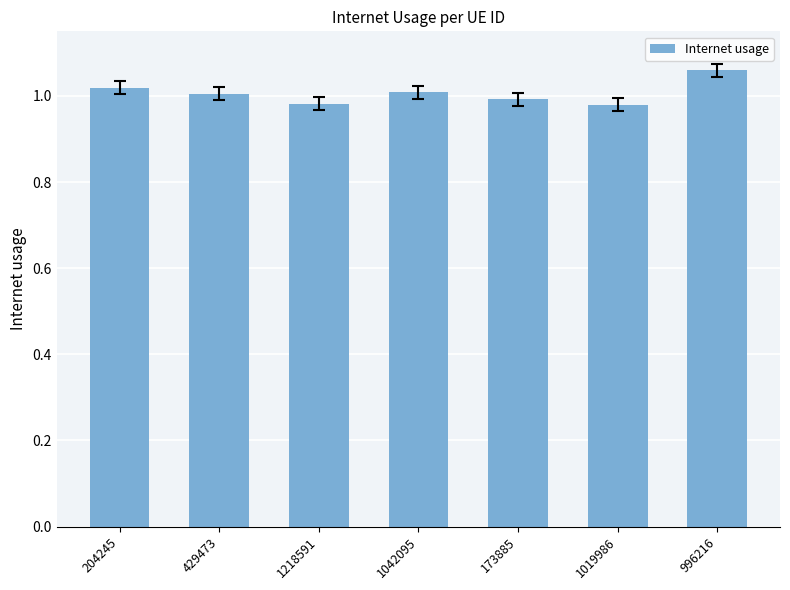

What position from the right is 173885?

3